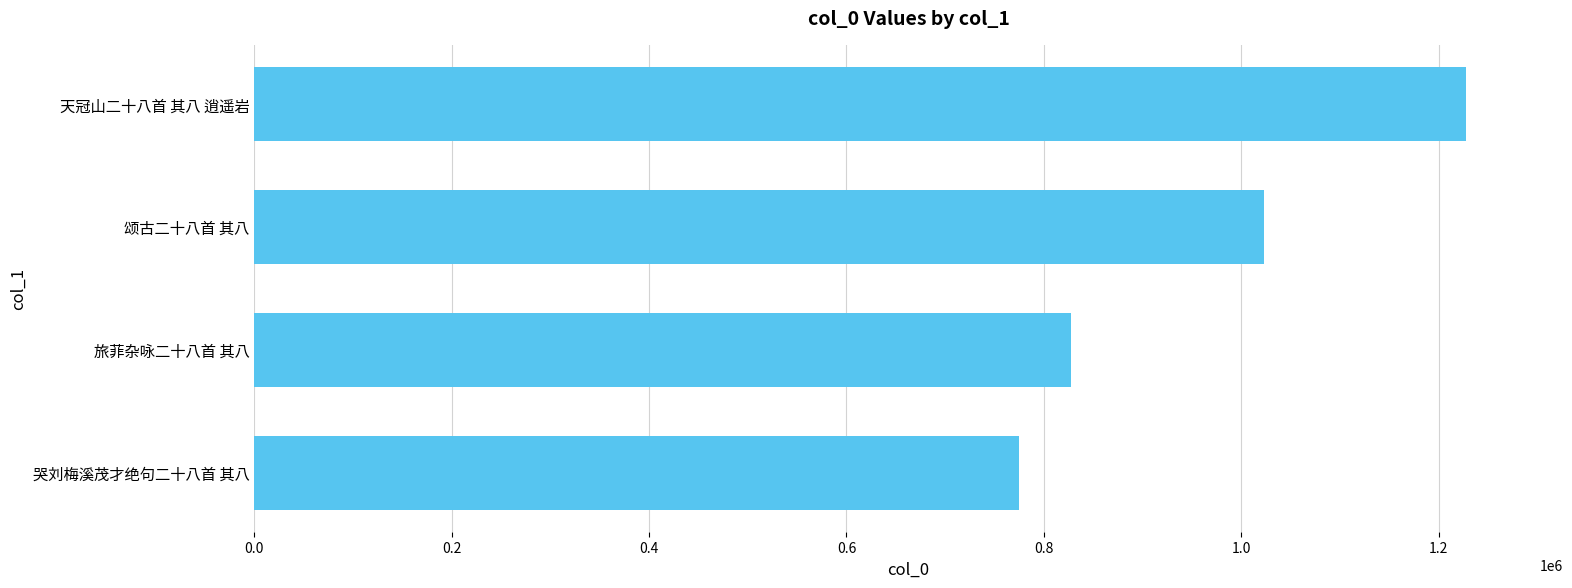

True or false: the data shows 165722 at 哭刘梅溪茂才绝句二十八首 其八.

False